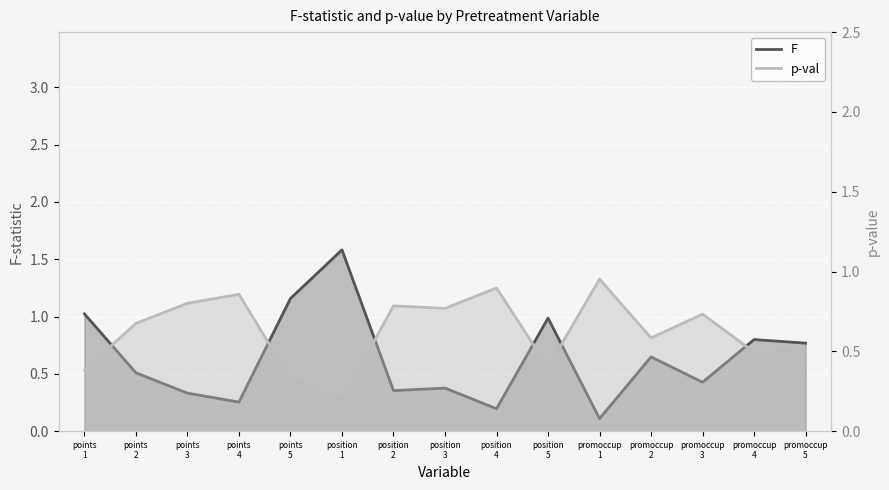

Which category has the lowest value in the p-val series?

position
1